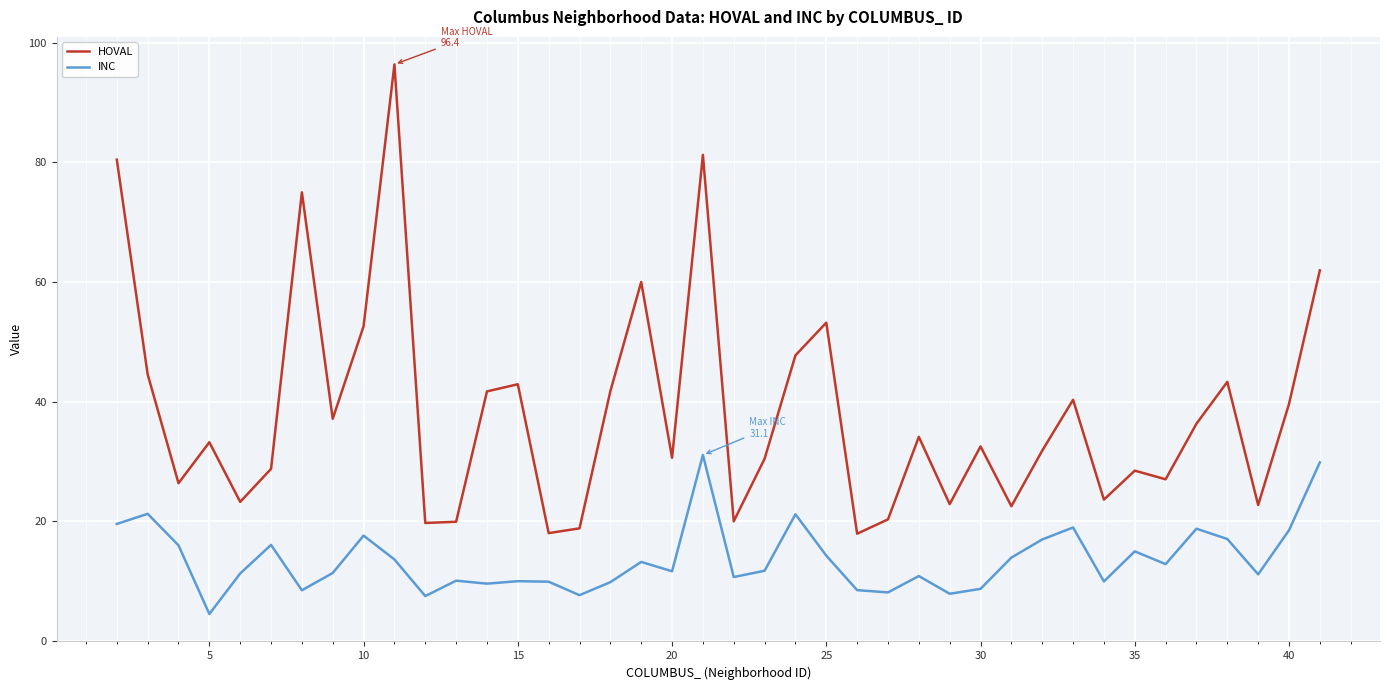

Which series has the widest spread of values?

HOVAL